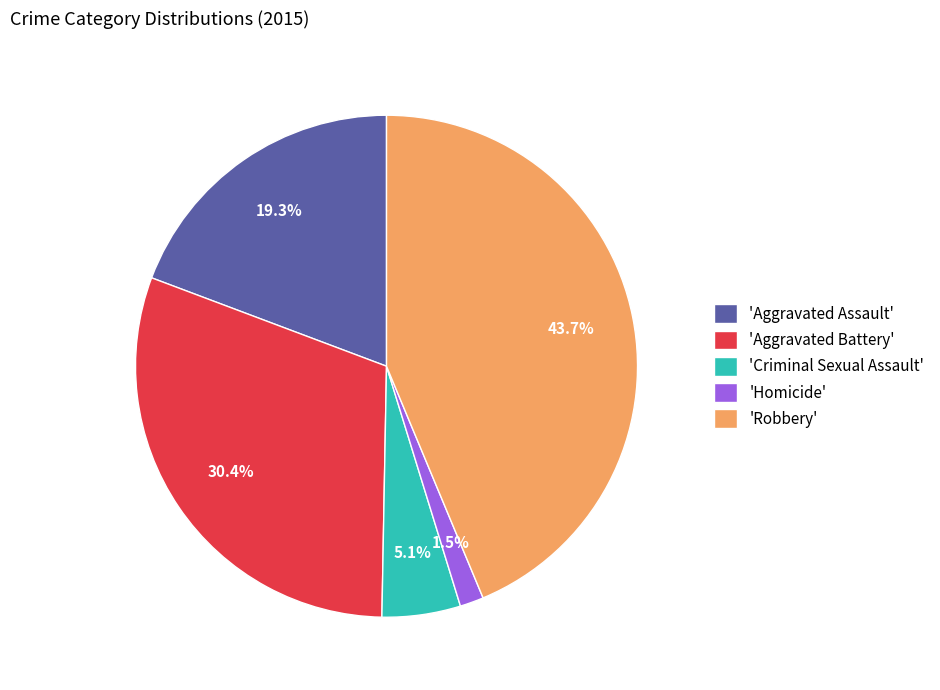

How many segments does this pie chart have?

5